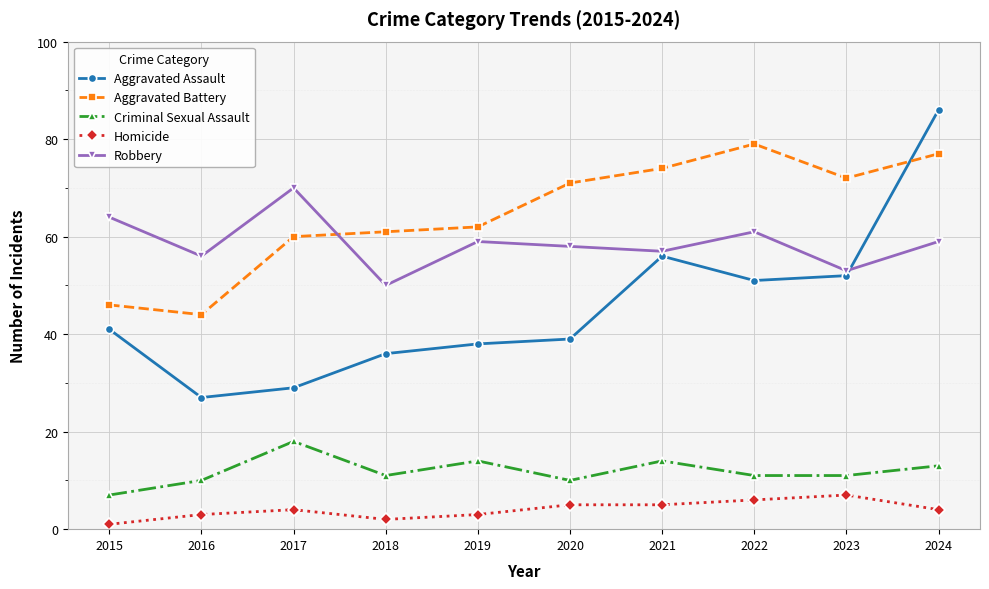

Reading left to right, transcribe all the data shown in this chart.

Aggravated Assault: 41	27	29	36	38	39	56	51	52	86
Aggravated Battery: 46	44	60	61	62	71	74	79	72	77
Criminal Sexual Assault: 7	10	18	11	14	10	14	11	11	13
Homicide: 1	3	4	2	3	5	5	6	7	4
Robbery: 64	56	70	50	59	58	57	61	53	59